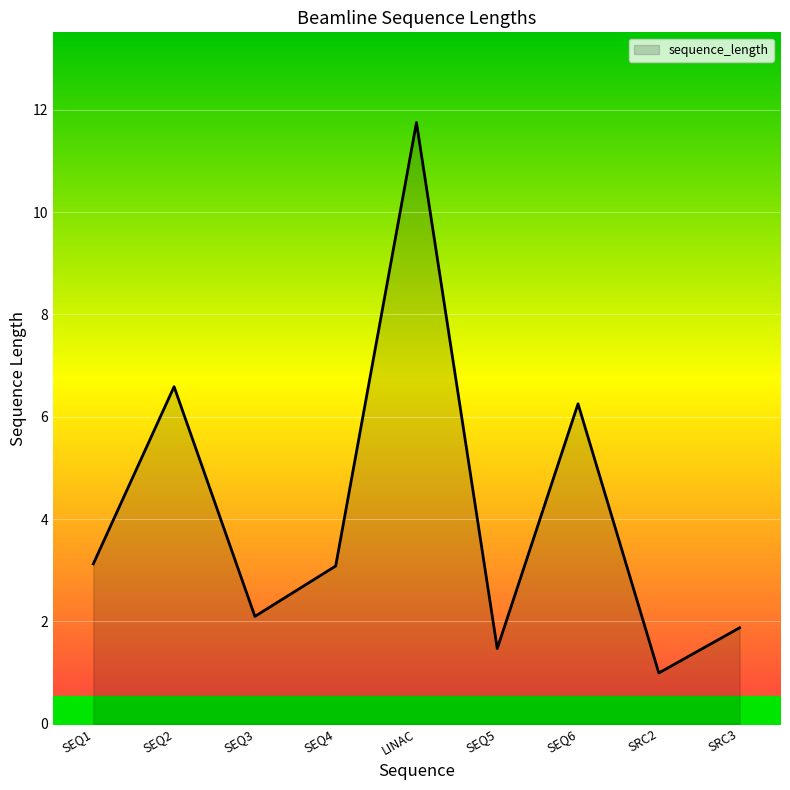

At which label is the value closest to 6?

SEQ6